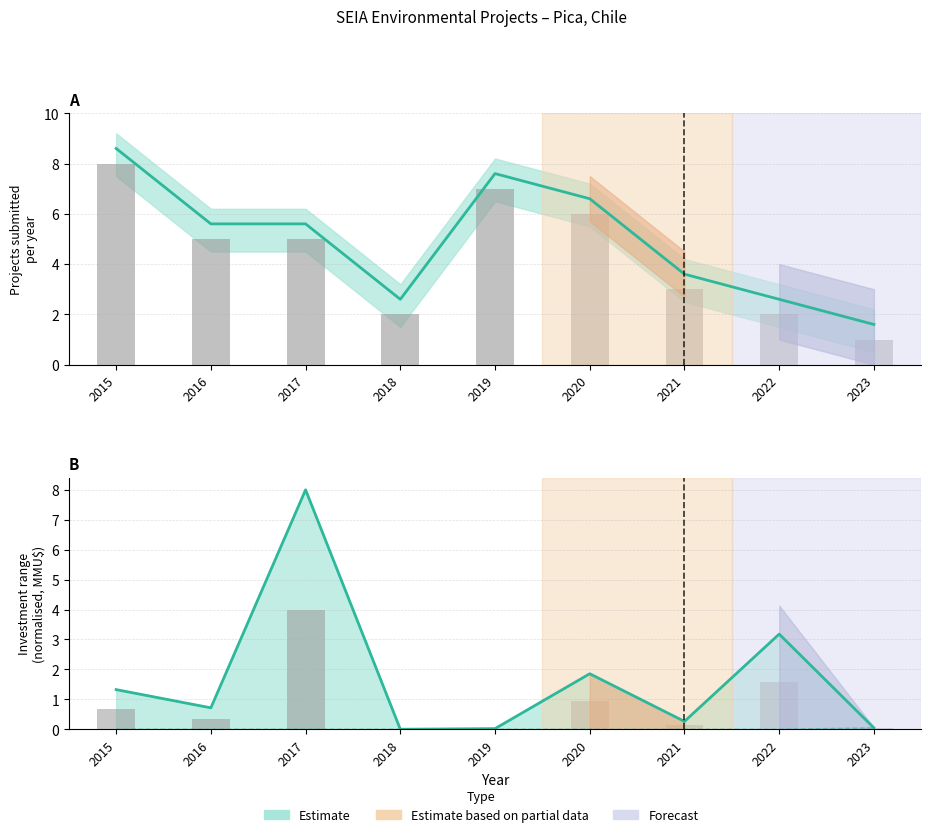

Are the bars horizontal?

No